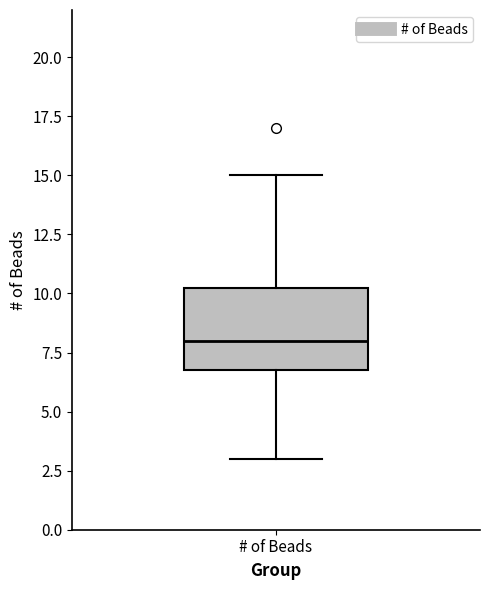

Transcribe this box plot: give where the median line is, the range the box spans, and where the two whiskers end, as read against the y-axis. The values are not printed on the chart, so give them approximately, as read against the axis.

median 8.0, box 7.0 to 10.5, whiskers 3.0 to 15.0